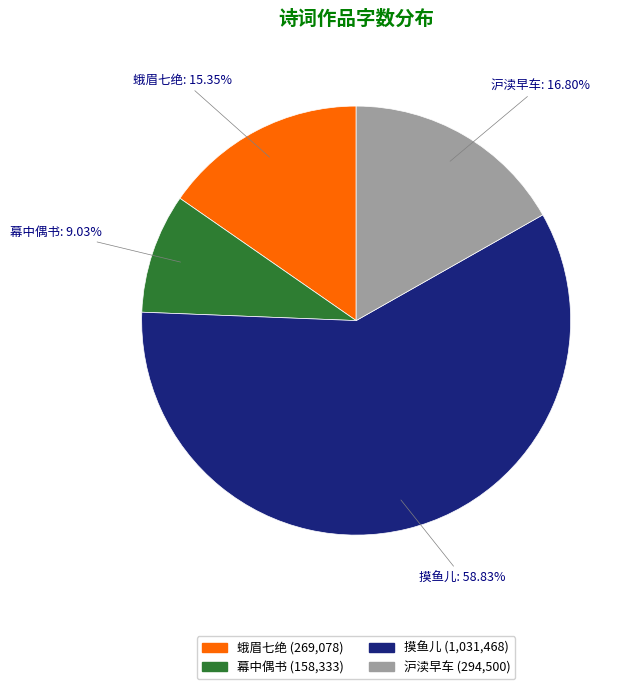

What is the ratio of the value at 蛾眉七绝 to the value at 摸鱼儿?

0.3